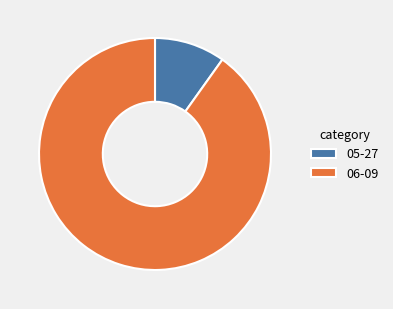

What is the ratio of the value at 05-27 to the value at 06-09?

0.1